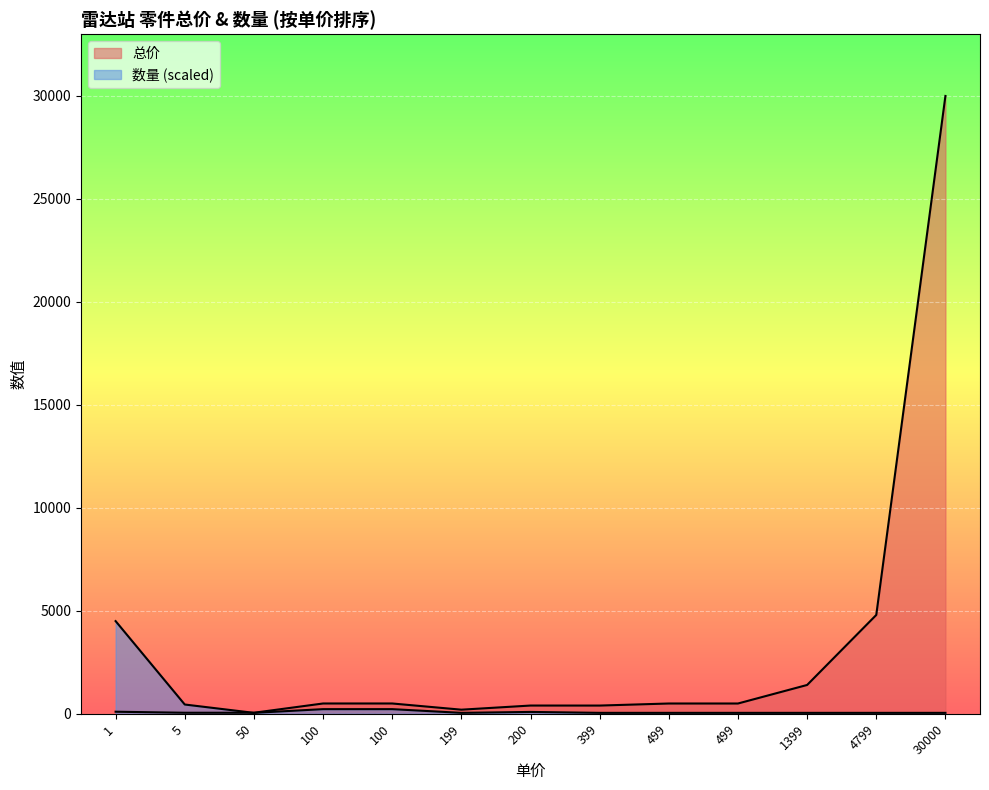

What is the maximum value shown in the chart?

30000